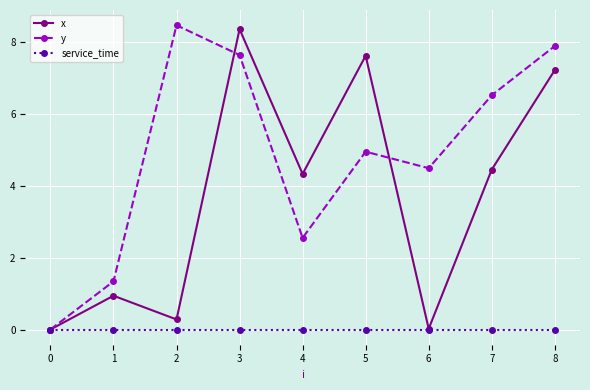

How many interior local valleys does the y series have?

2